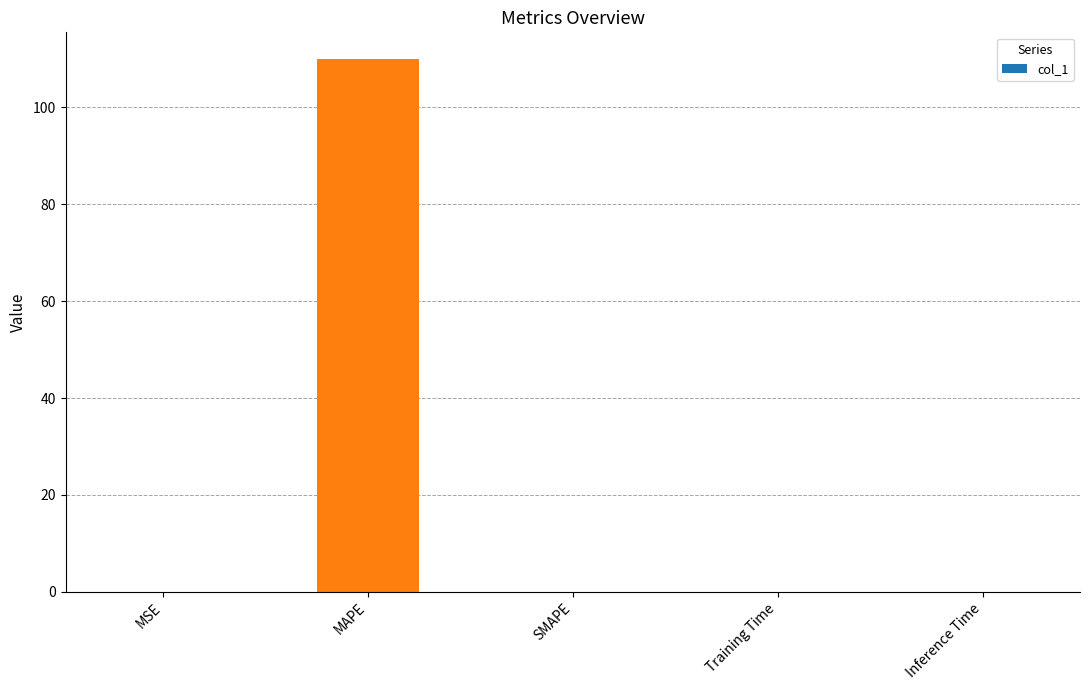

Is it true that the value at MSE is 0.0?

True